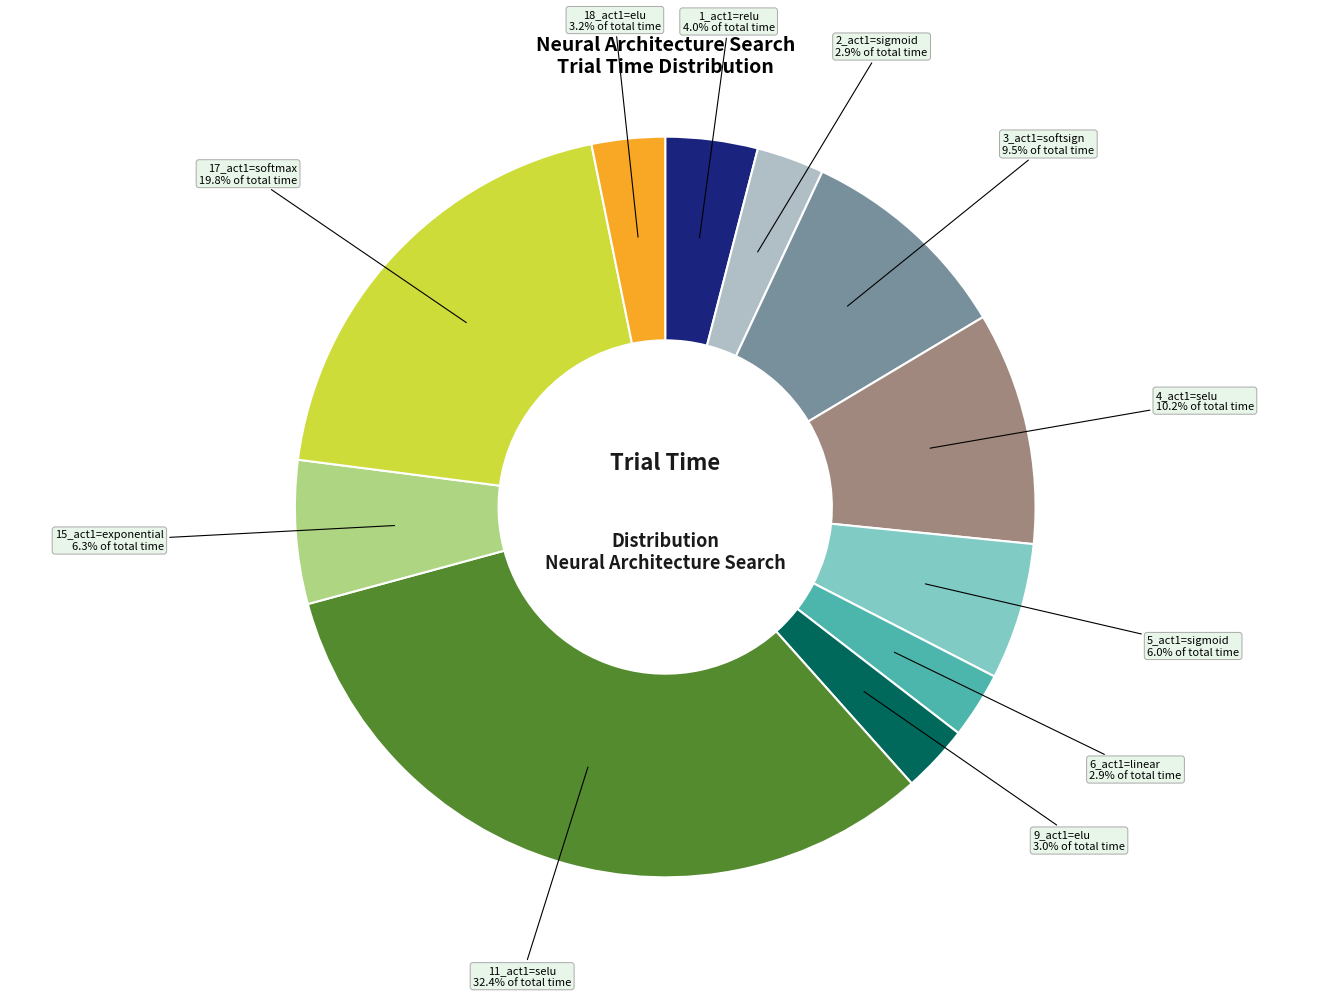

Does any single category account for the majority?

No